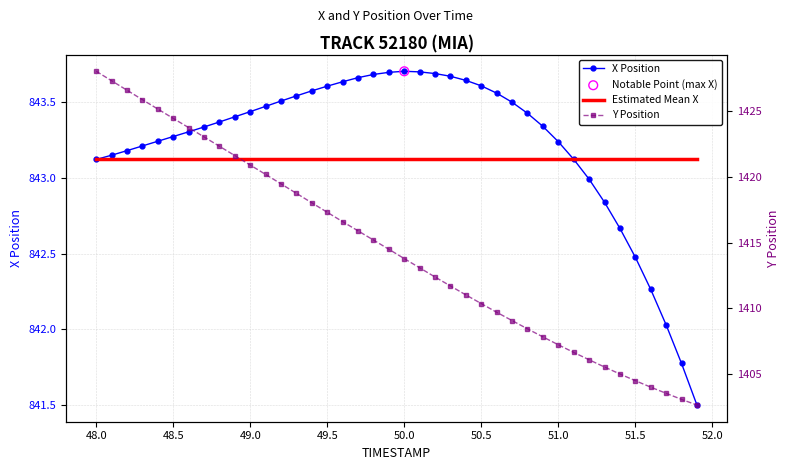

Which series has the largest total across all categories?

Y Position